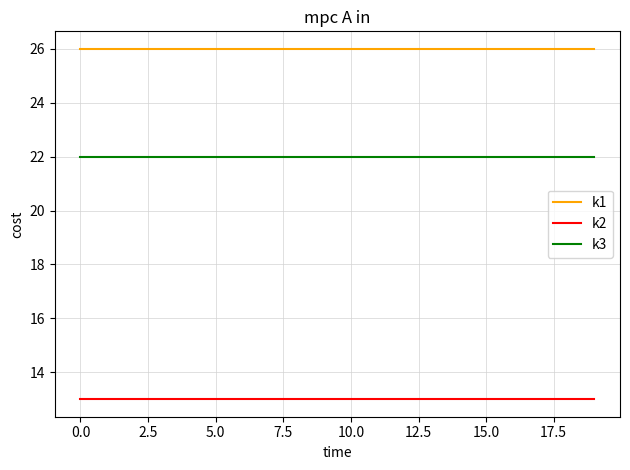

What are all the series names shown in the legend?

k1, k2, k3